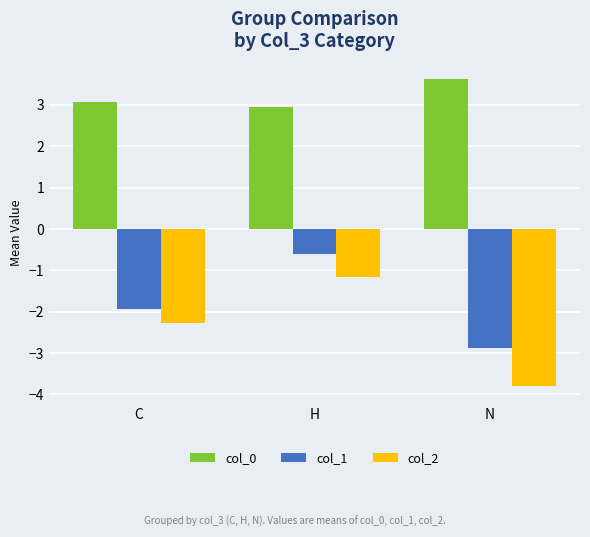

Reading left to right, extract all data points from this chart.

col_0: 3.1	2.9	3.6
col_1: -1.9	-0.6	-2.9
col_2: -2.3	-1.2	-3.8